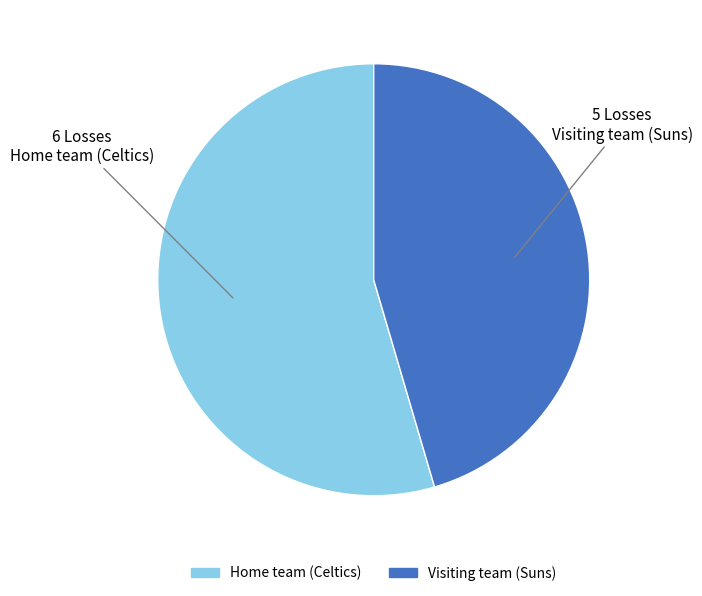

Is there any slice that represents more than half of the pie?

Yes